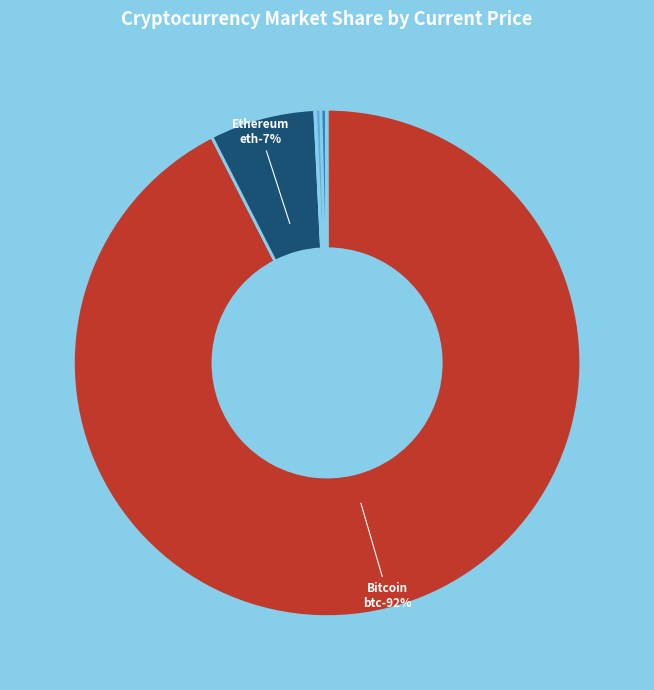

How many slices are in this pie chart?

8